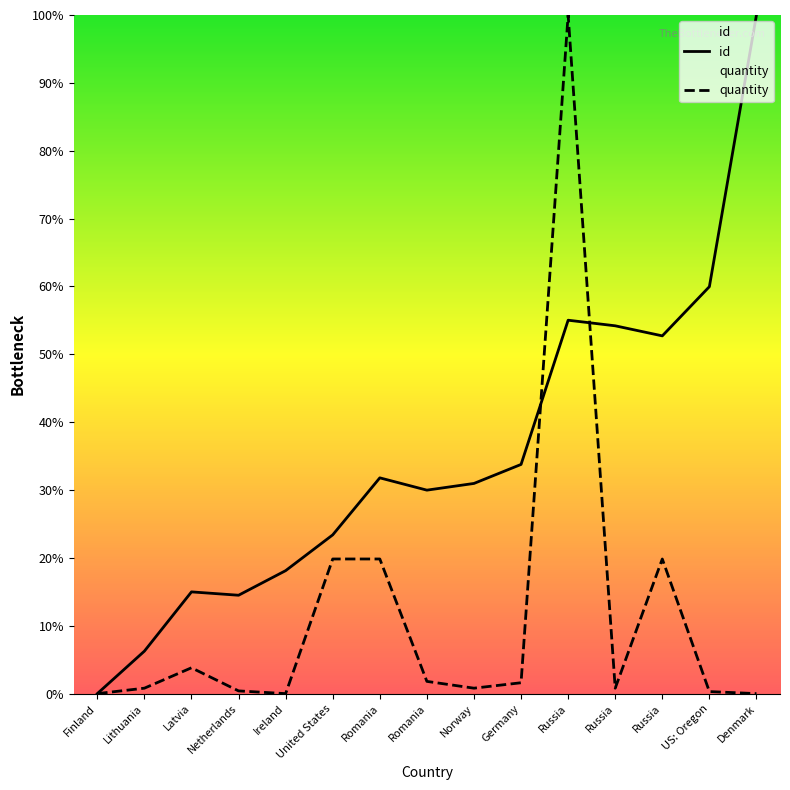

Reading right to left, transcribe all the data shown in this chart.

id: Denmark=100.0	US: Oregon=60.0	Russia=52.7	Russia=54.2	Russia=55.0	Germany=33.8	Norway=31.0	Romania=30.0	Romania=31.8	United States=23.4	Ireland=18.1	Netherlands=14.5	Latvia=15.0	Lithuania=6.3	Finland=0.0
quantity: Denmark=0.0	US: Oregon=0.3	Russia=19.8	Russia=0.8	Russia=100.0	Germany=1.6	Norway=0.8	Romania=1.8	Romania=19.8	United States=19.8	Ireland=0.0	Netherlands=0.4	Latvia=3.8	Lithuania=0.8	Finland=0.0